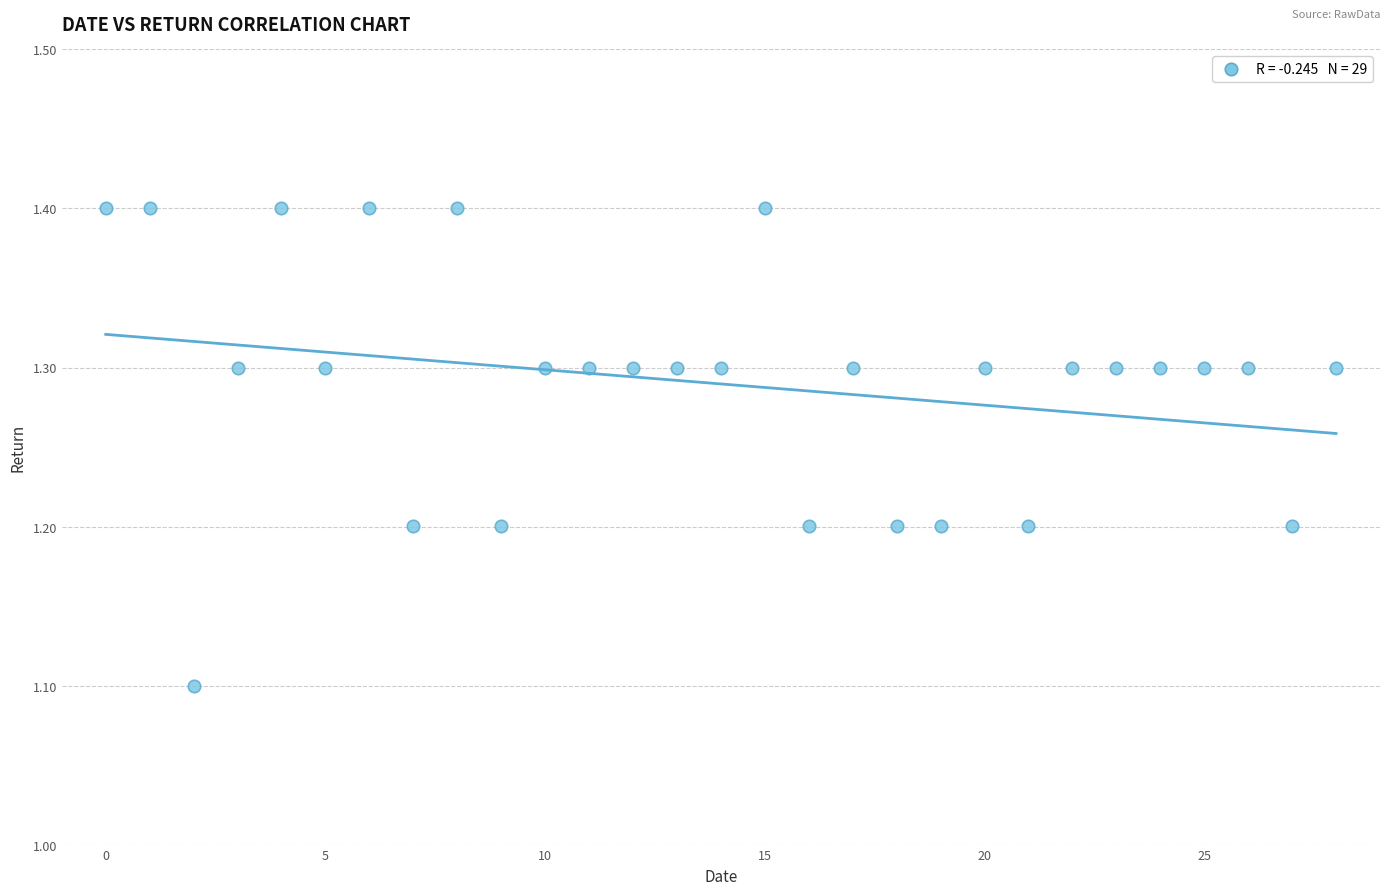

What is the range of Y values (max minus min)?

0.3